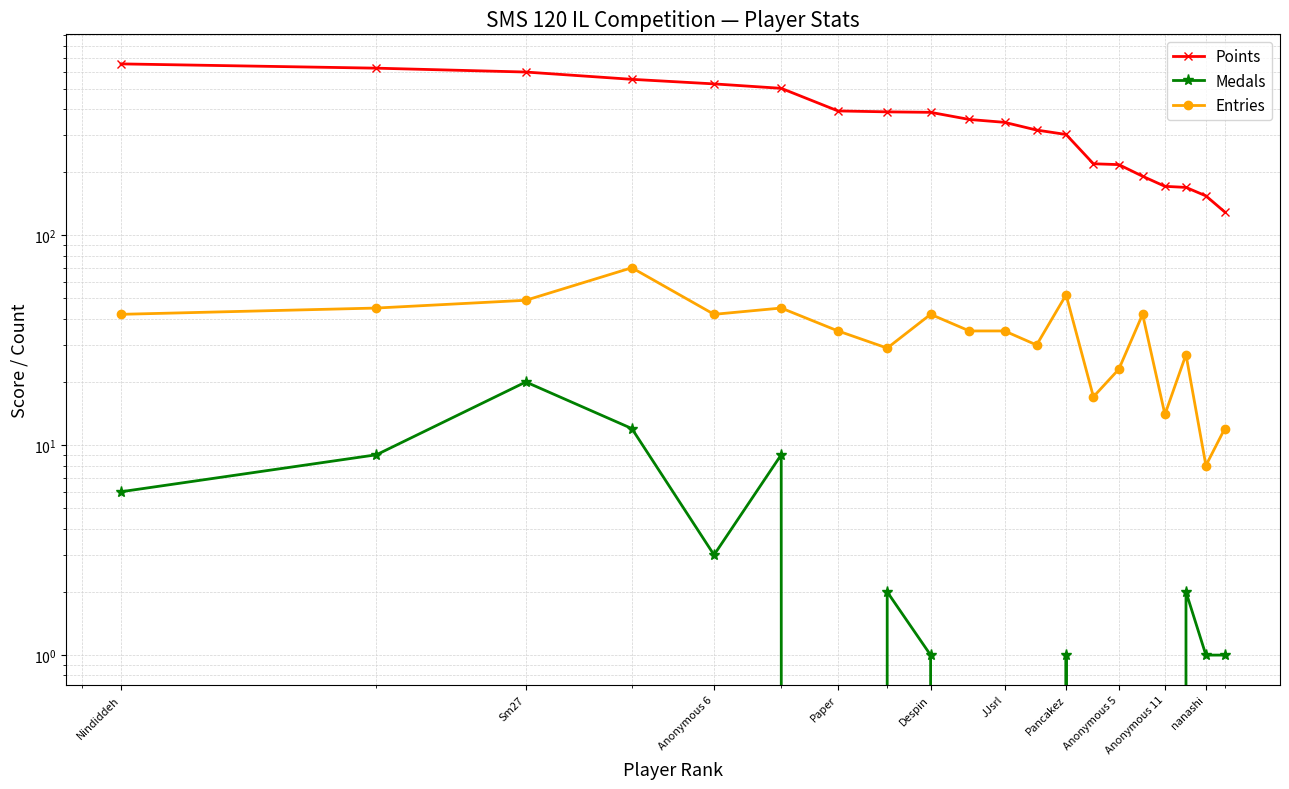

True or false: Entries and Points cross at least once.

False